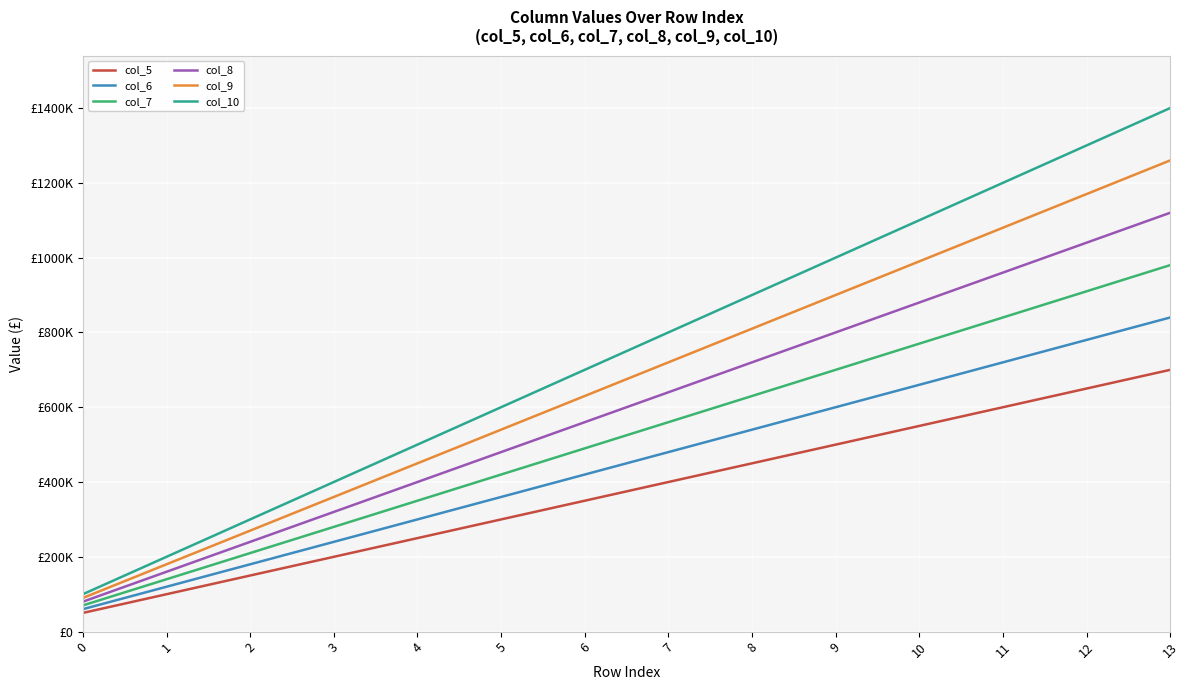

Is this an area chart (filled region under the line)?

No